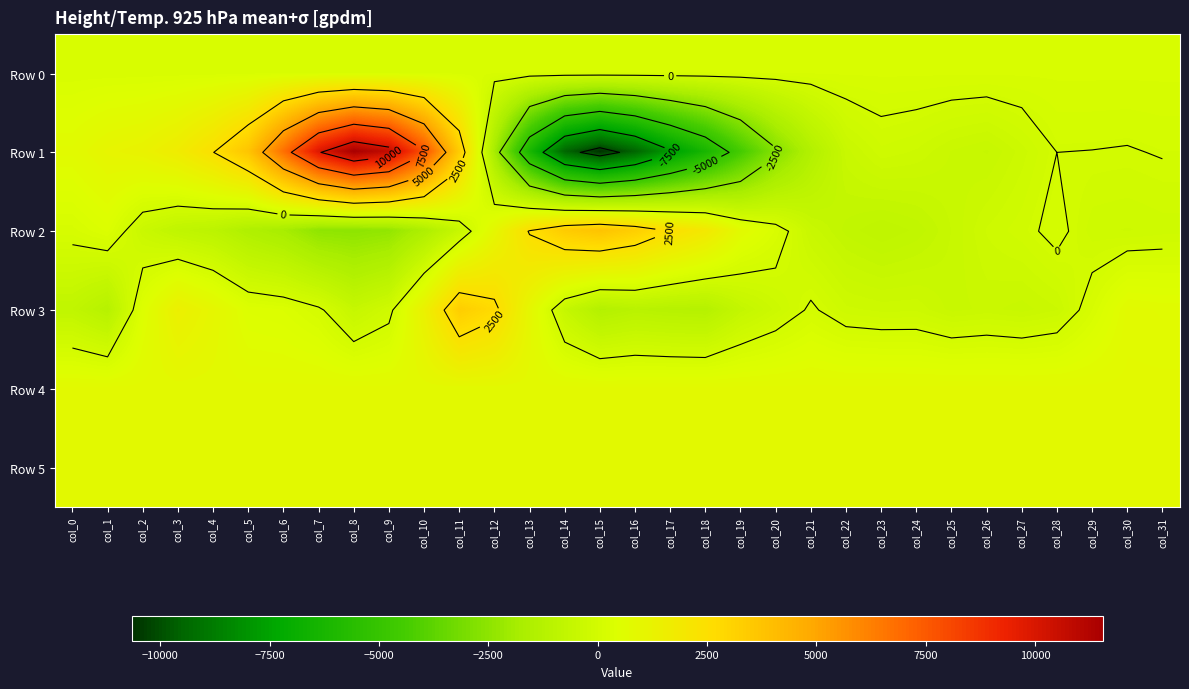

What is the total value across all series at col_16?

-5441.1